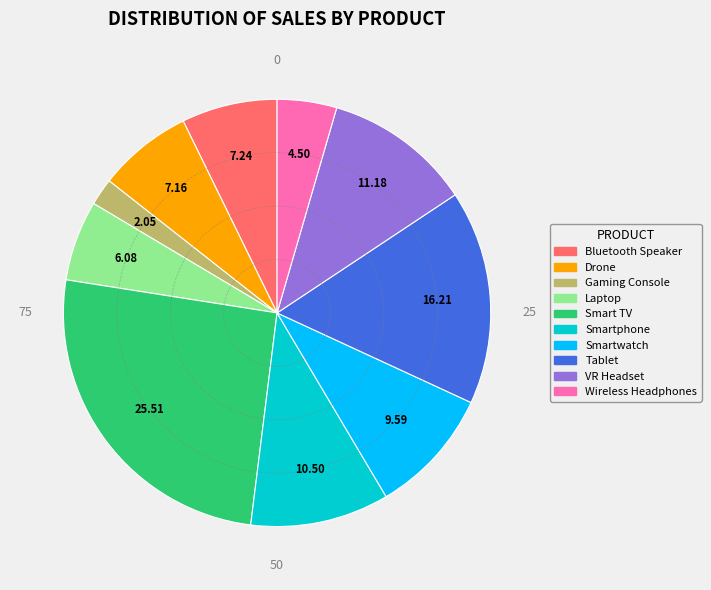

Which slice is the largest?

Smart TV